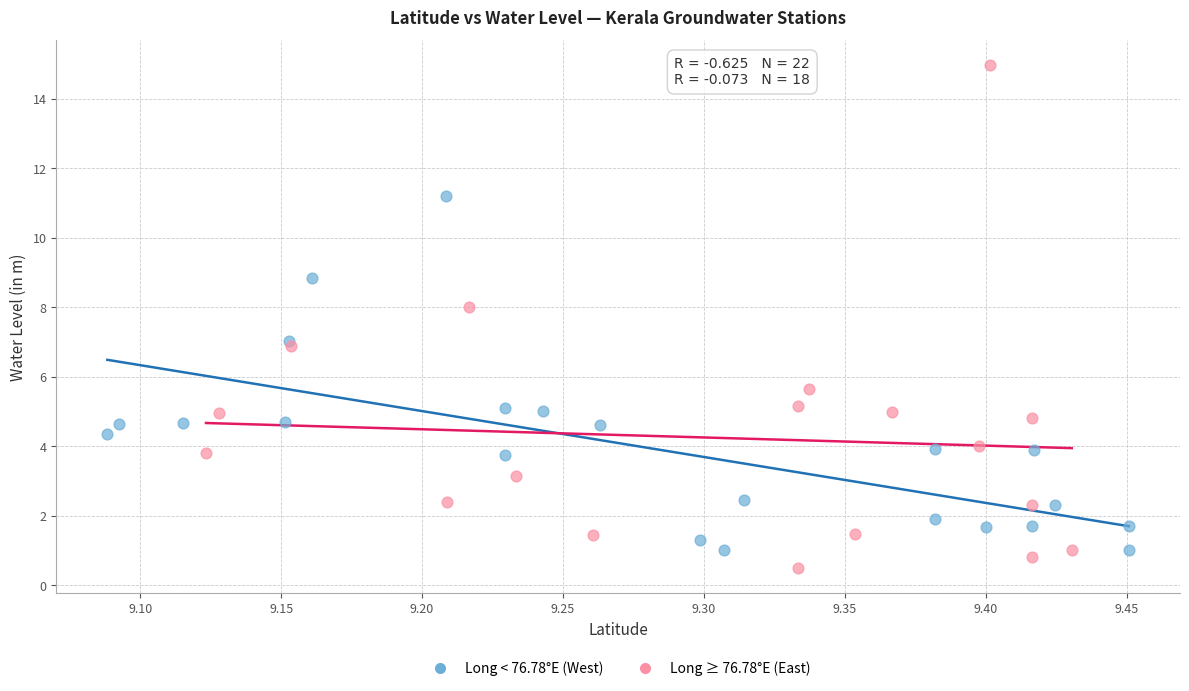

Which series has the largest Y range (max minus min)?

Long ≥ 76.78°E (East)